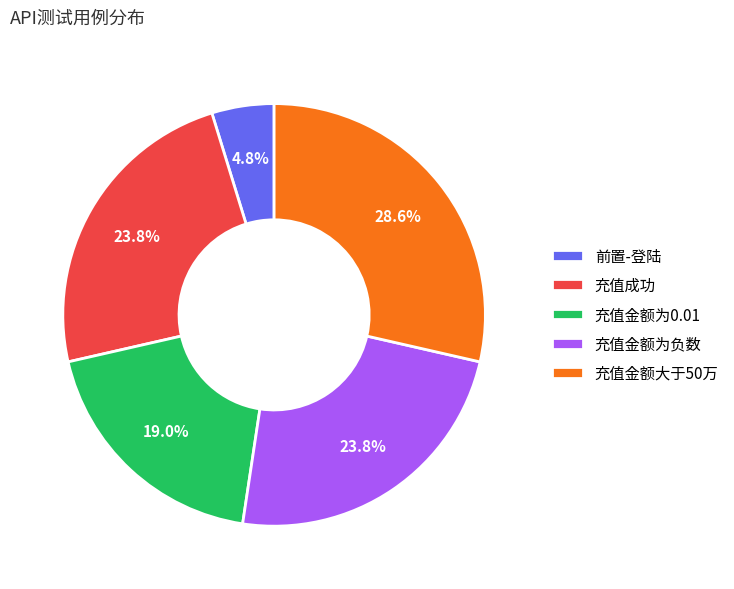

To the nearest percent, what is the combined percentage of 充值金额为0.01 and 充值成功?

43%